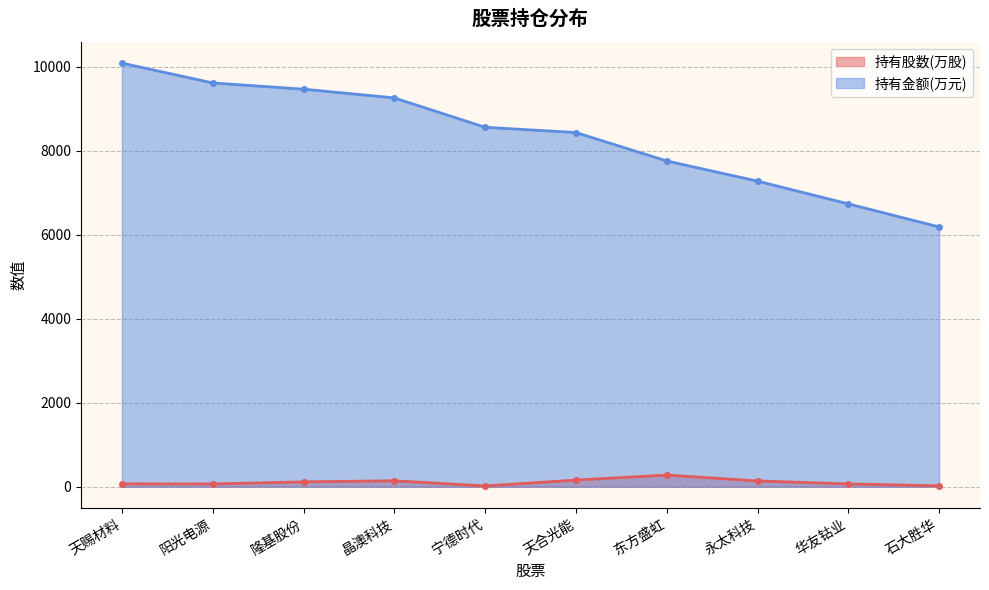

What is the total value across all series at 天合光能?

8591.8